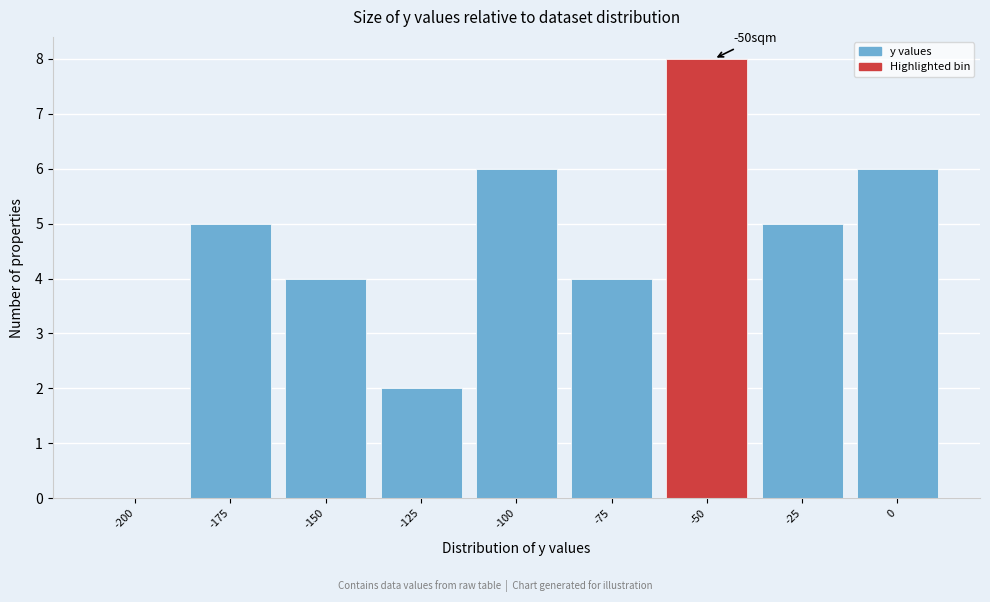

Reading right to left, list all the values displayed in this chart.

0=6	-25=5	-50=8	-75=4	-100=6	-125=2	-150=4	-175=5	-200=0